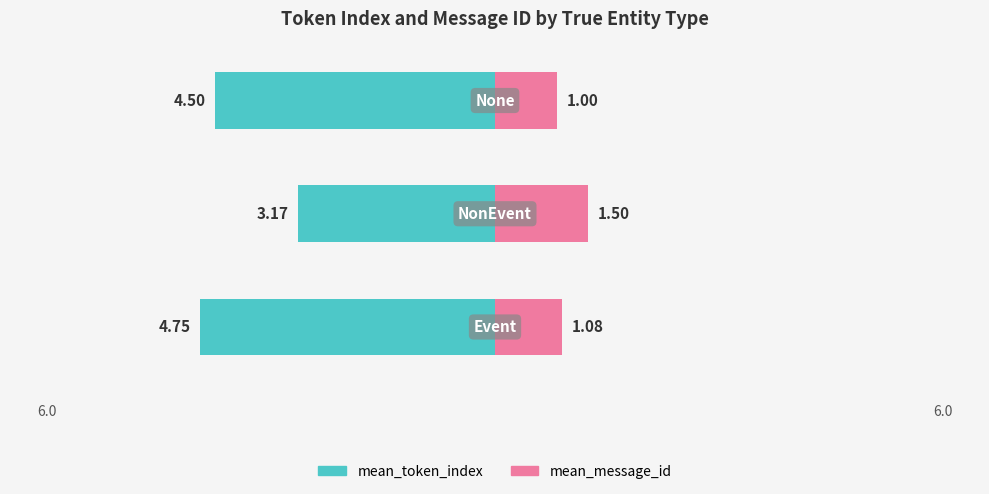

Does the chart contain any negative values?

No